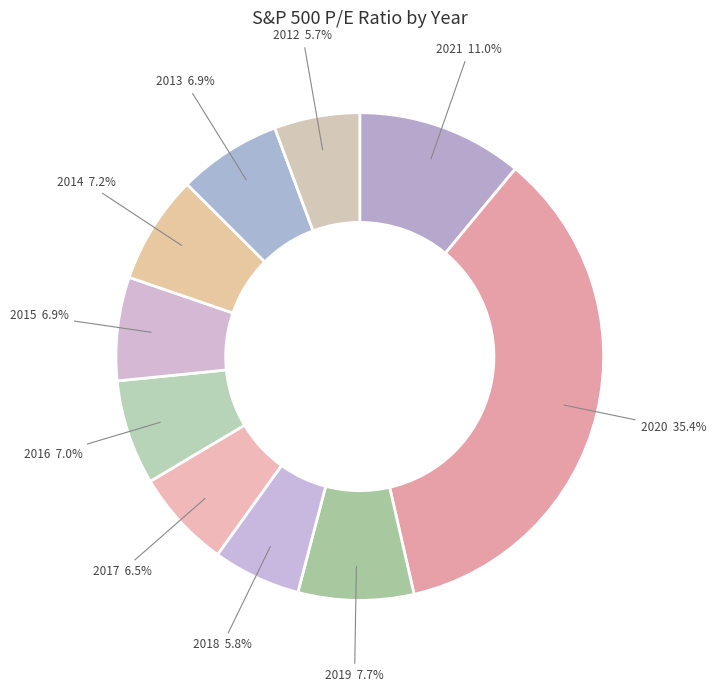

How many segments does this pie chart have?

10